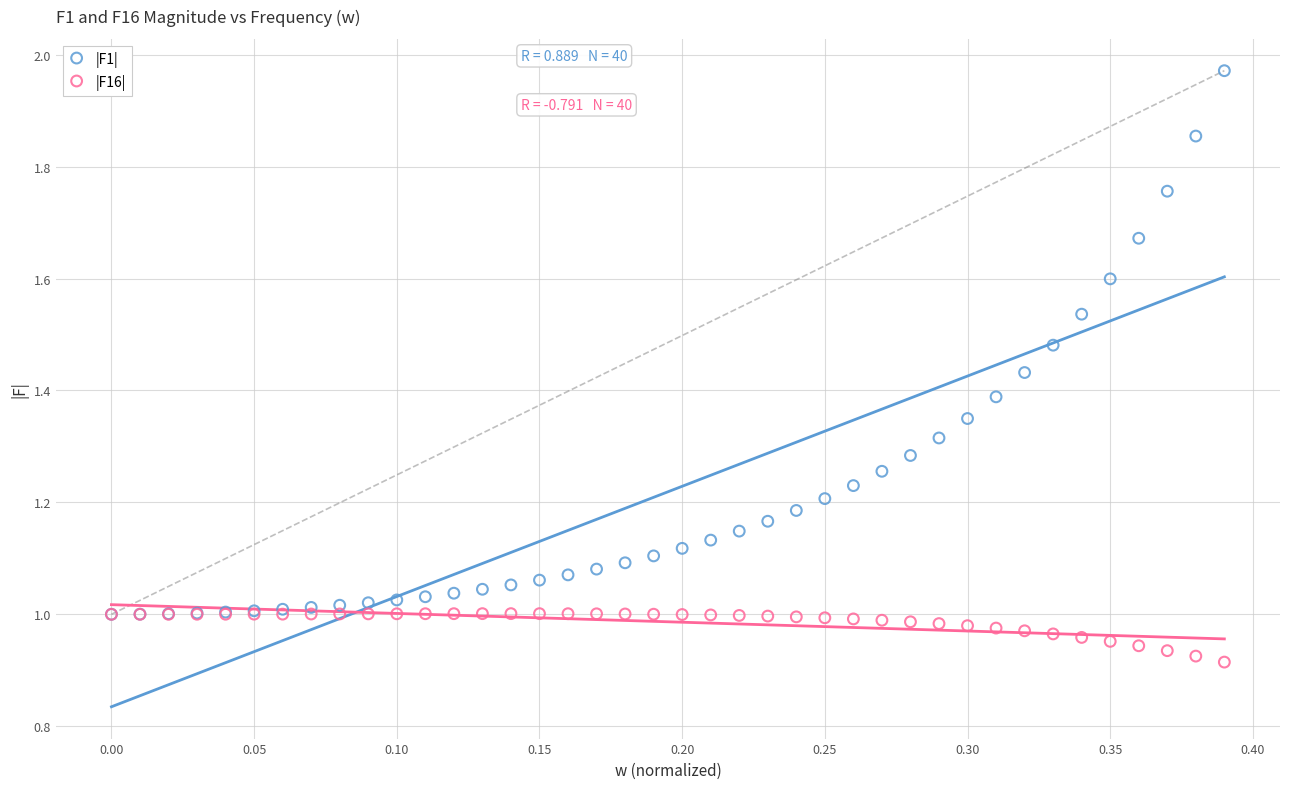

Which series has the largest Y range (max minus min)?

|F1|